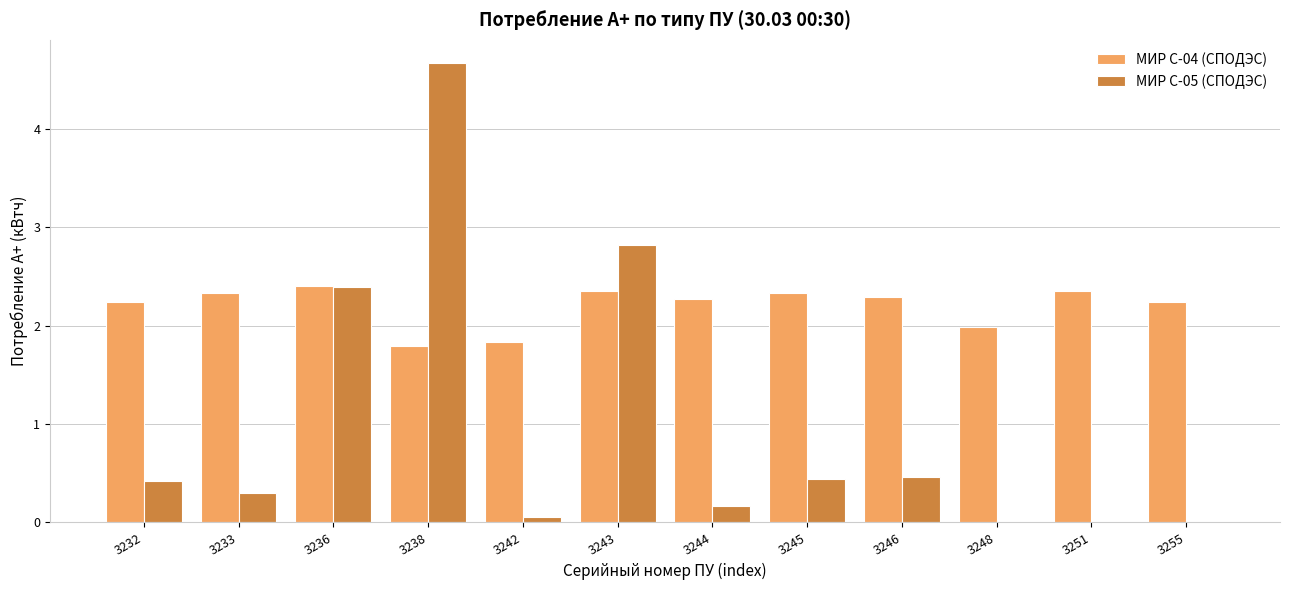

Which series changed the most between 3232 and 3248?

МИР С-05 (СПОДЭС)